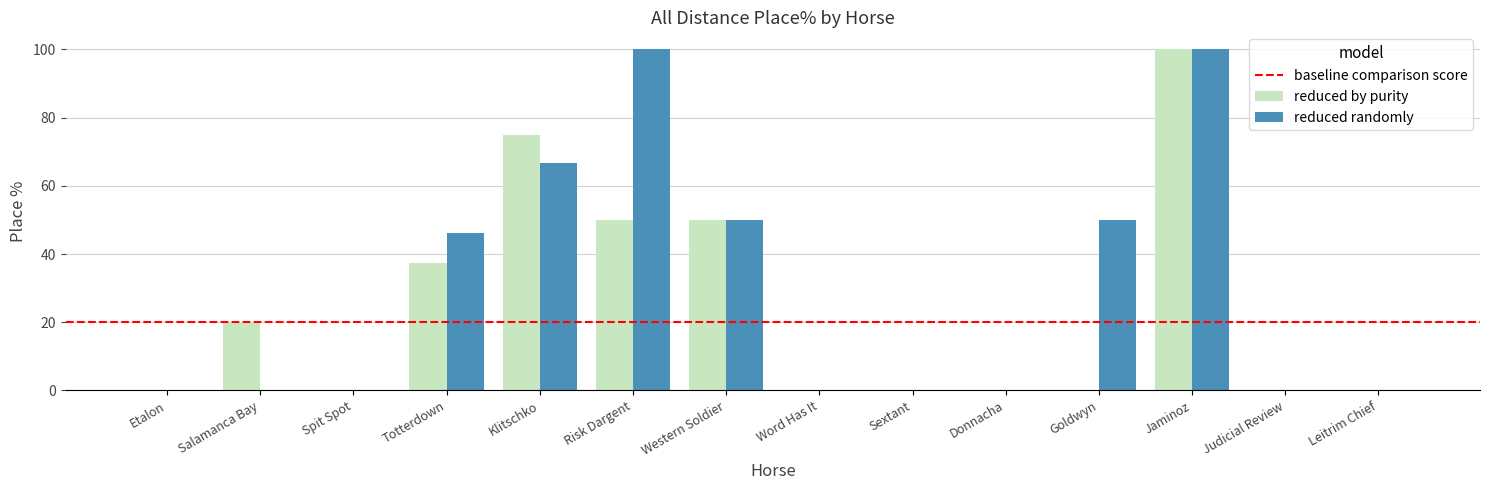

What is the sum of all reduced randomly values?

412.8